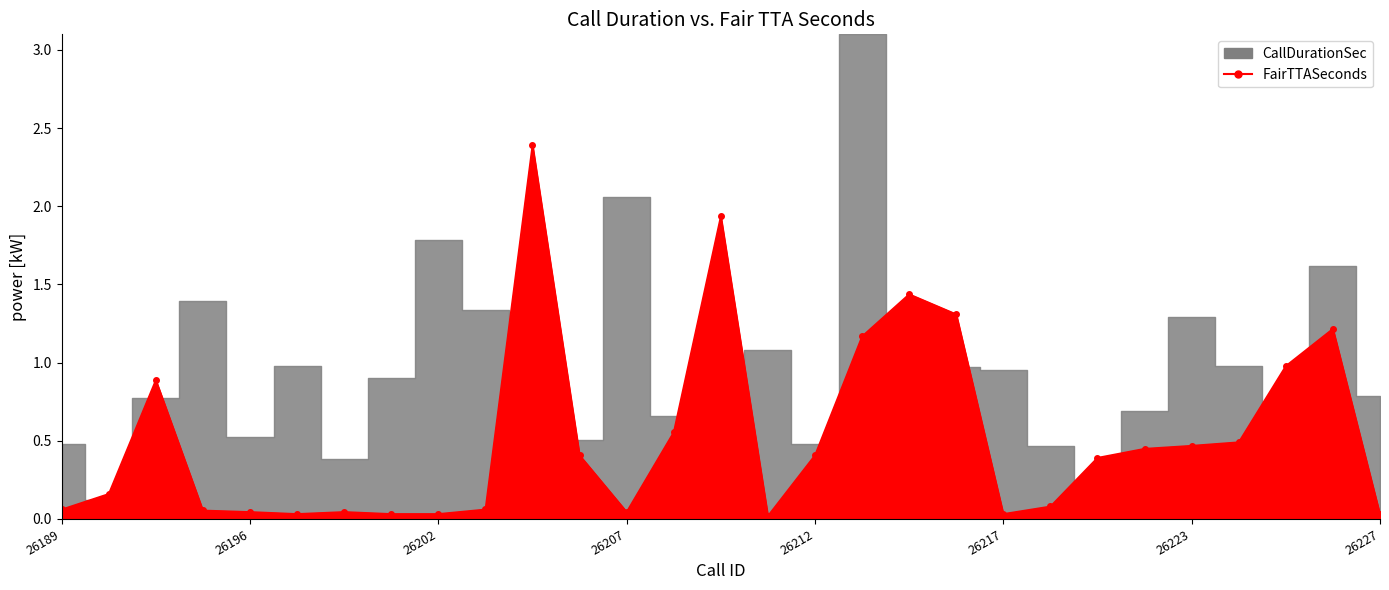

List the labels in order of value, smallest first.

26210, 26227, 26197, 26201, 26202, 26217, 26196, 26199, 26207, 26195, 26189, 26203, 26219, 26190, 26220, 26205, 26212, 26222, 26223, 26224, 26208, 26191, 26225, 26214, 26226, 26216, 26215, 26209, 26204